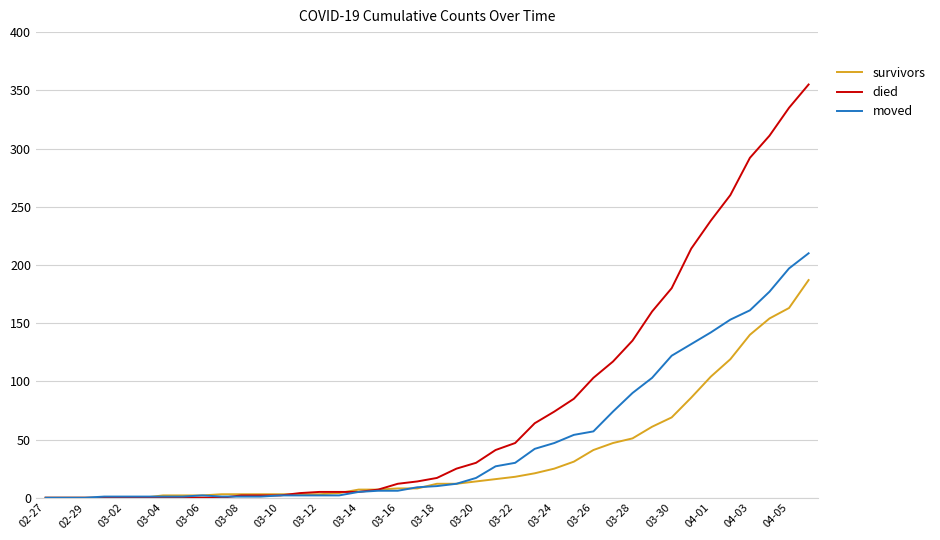

Which series has the largest total across all categories?

died